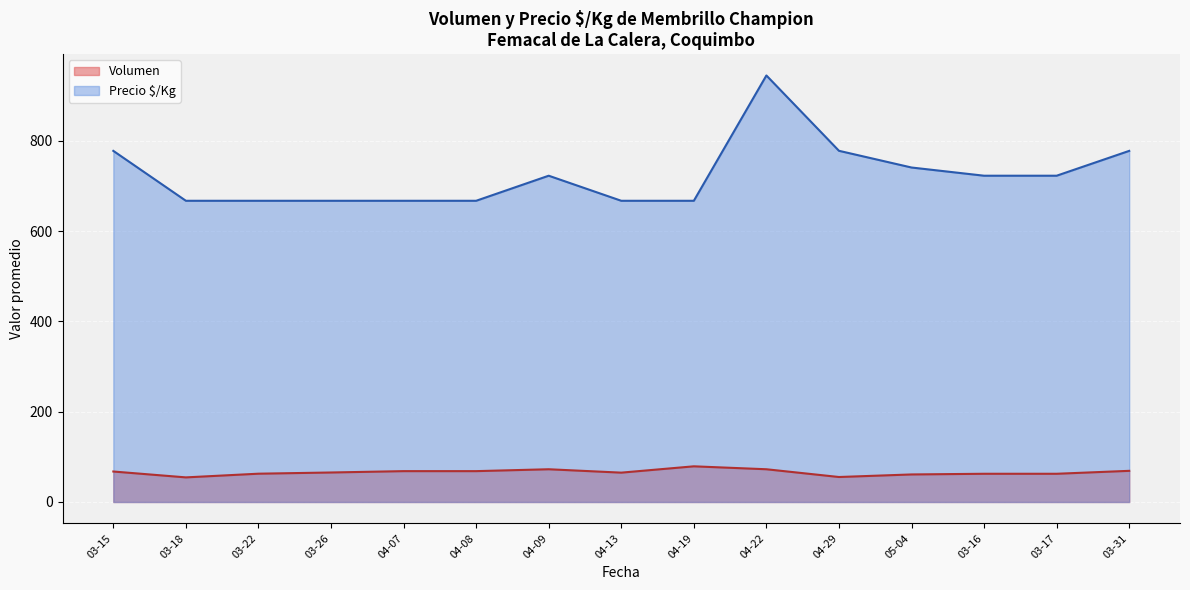

Which series has the largest total across all categories?

Precio $/Kg